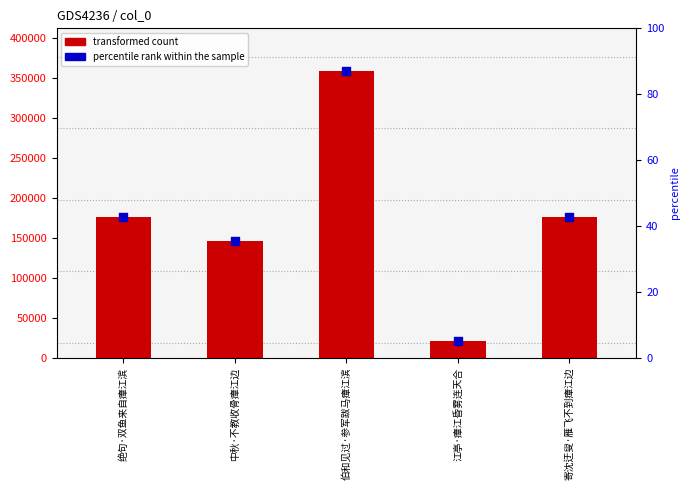

Which series has the largest Y range (max minus min)?

transformed count